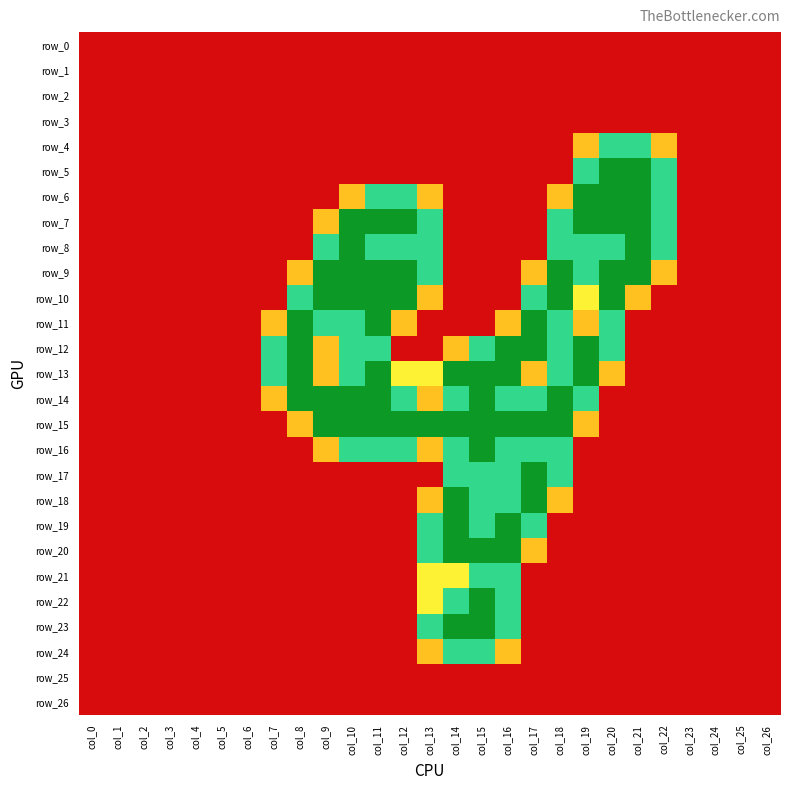

Rank the categories by row_11 value from lowest to highest.

col_0, col_1, col_2, col_3, col_4, col_5, col_6, col_13, col_14, col_15, col_21, col_22, col_23, col_24, col_25, col_26, col_7, col_12, col_16, col_19, col_9, col_10, col_18, col_20, col_8, col_11, col_17